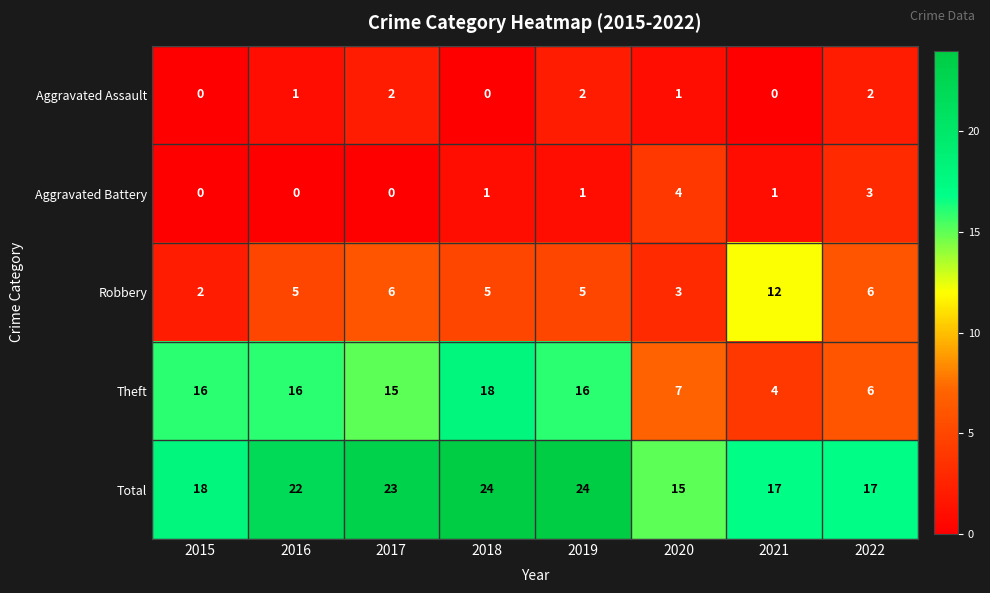

What is the total value across all series at 2015?

36